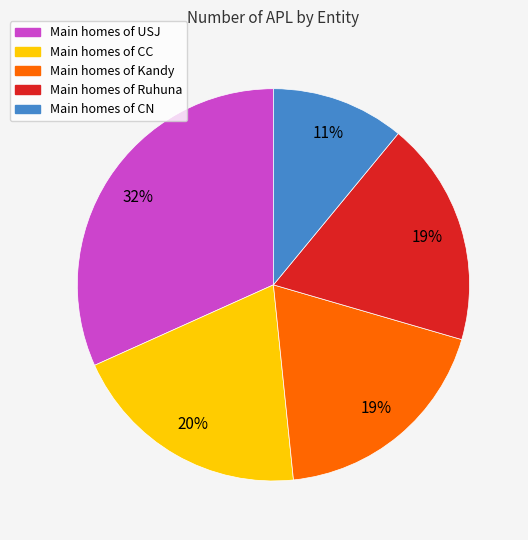

How many segments does this pie chart have?

5